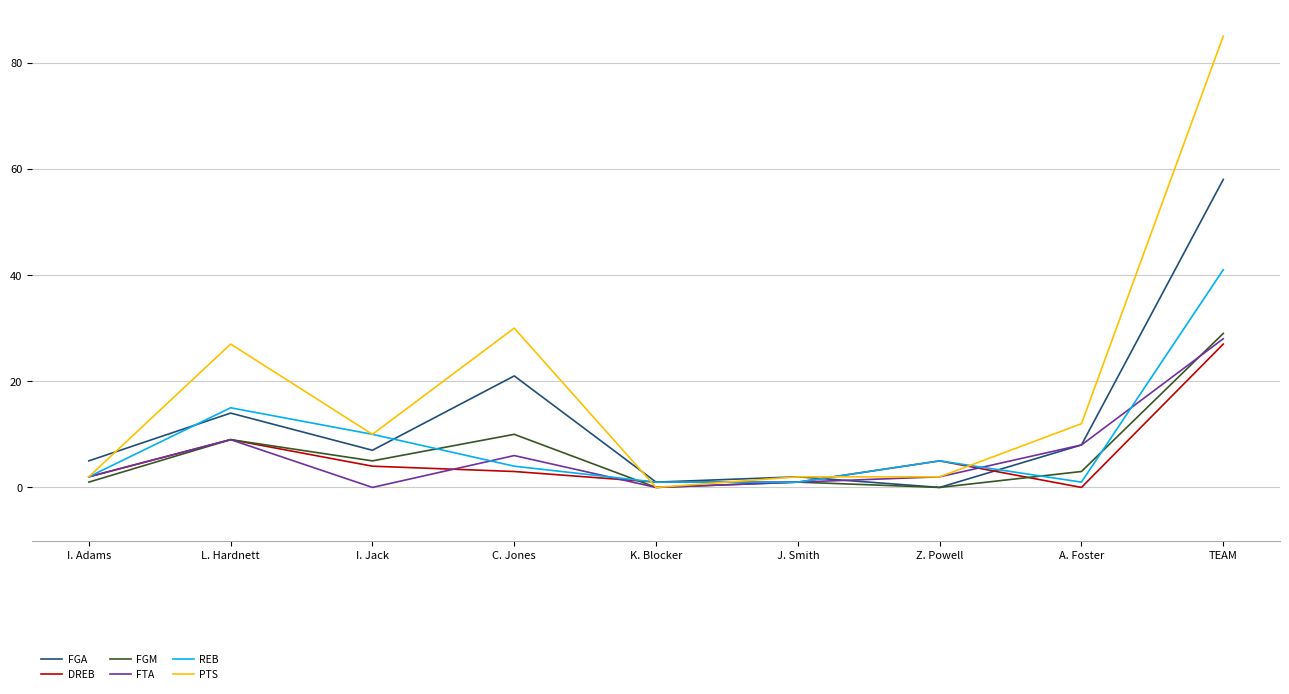

At which category is the sum across all series the highest?

TEAM